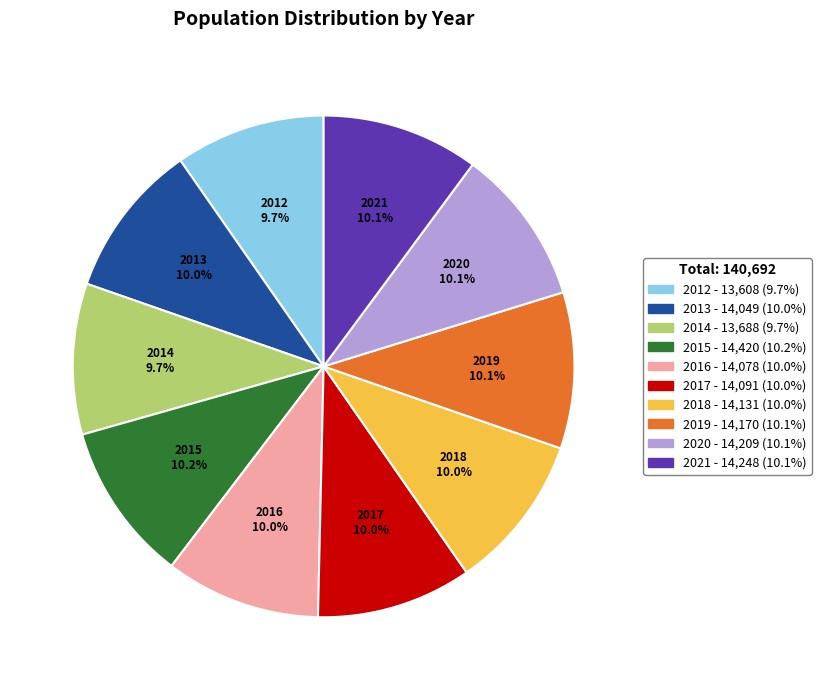

Count the number of slices in the pie.

10